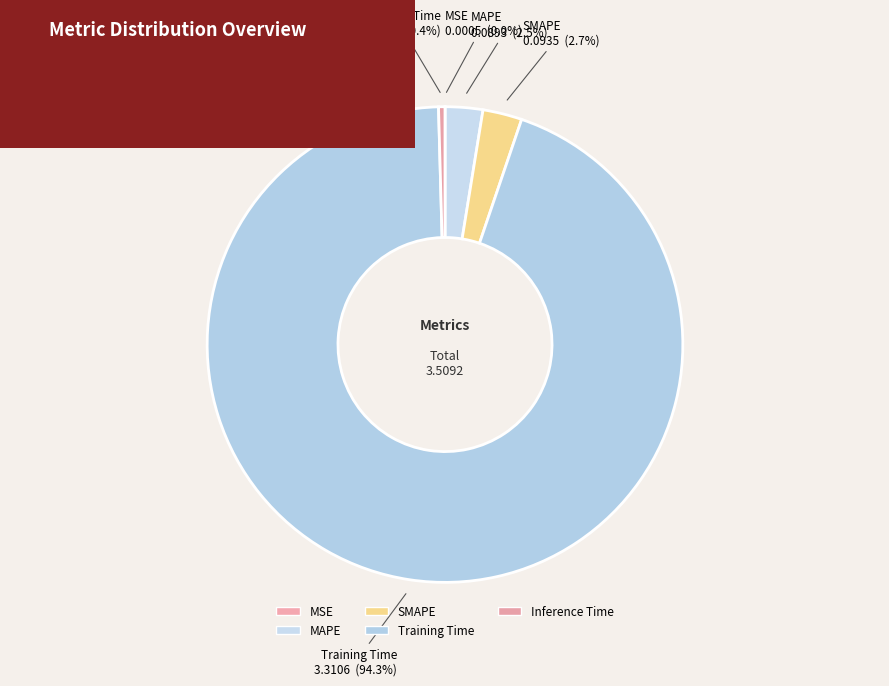

Combined, what portion of the pie is MAPE and Training Time?

96.9%